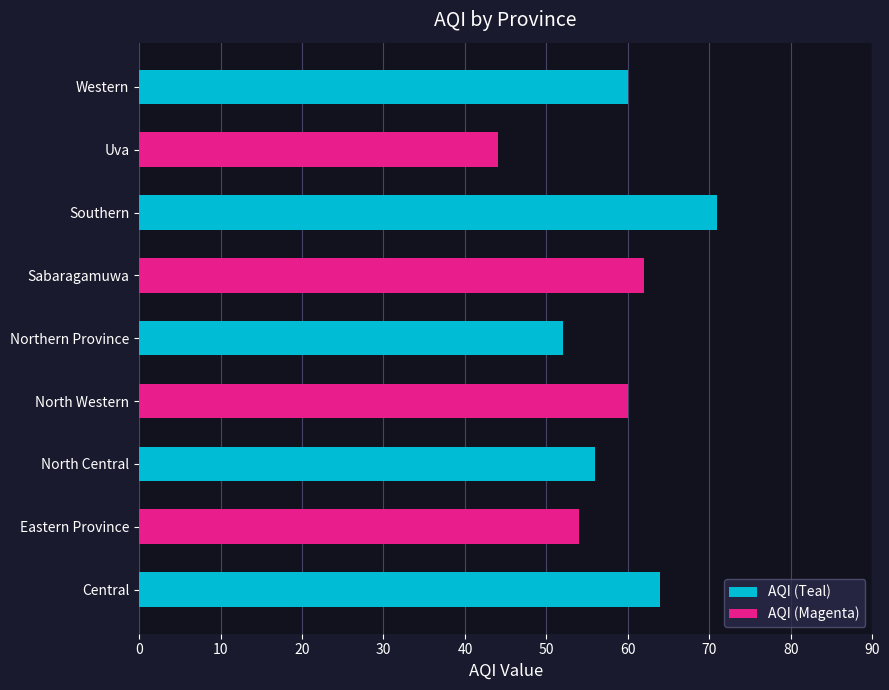

Which category has the highest value across all series?

Southern